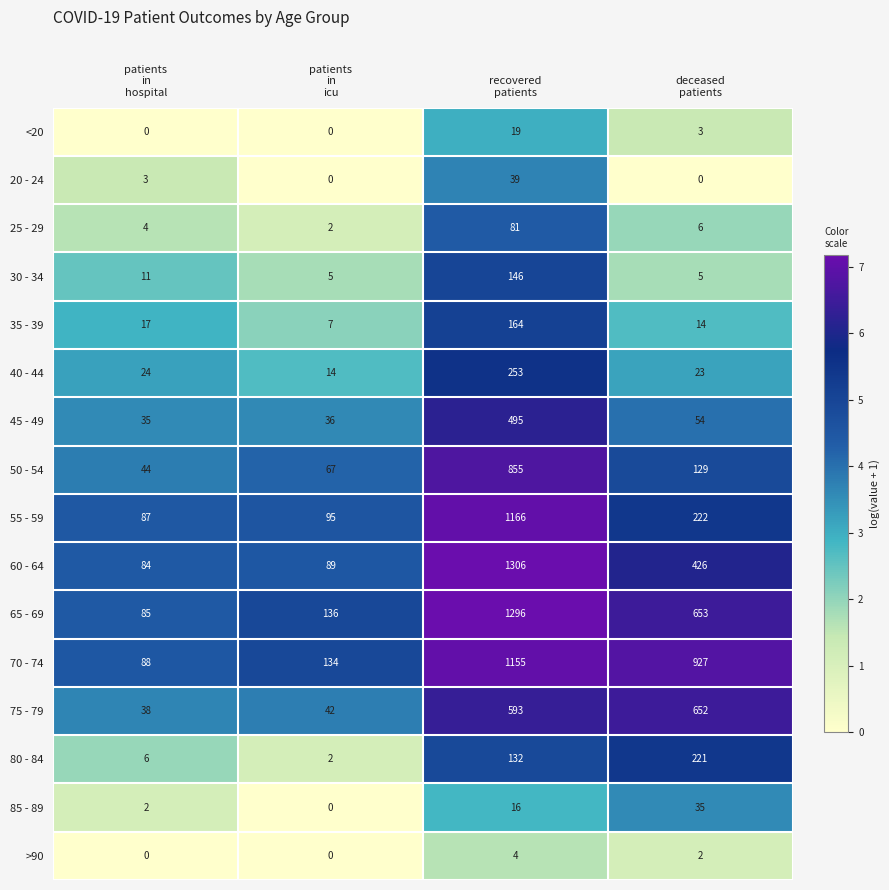

What is the difference between the maximum and minimum values in the 45 - 49 series?

460